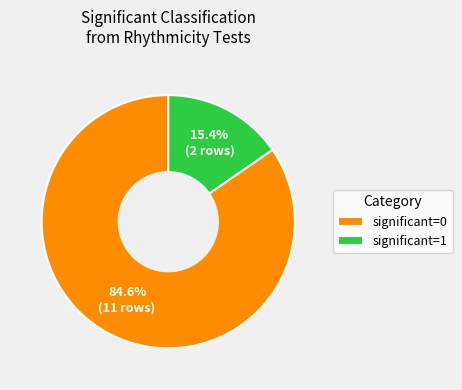

To the nearest percent, what is the combined percentage of significant=1 and significant=0?

100%